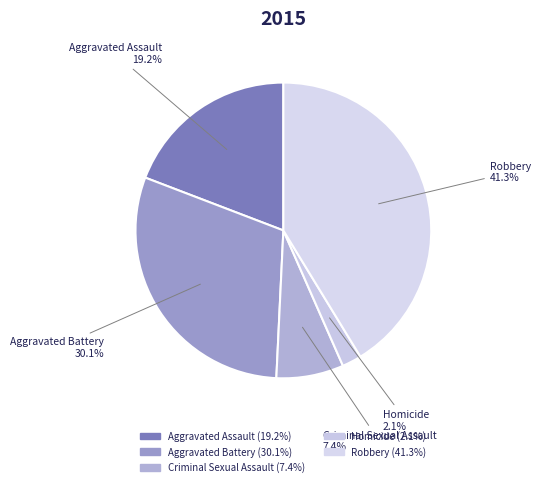

How many slices are in this pie chart?

5